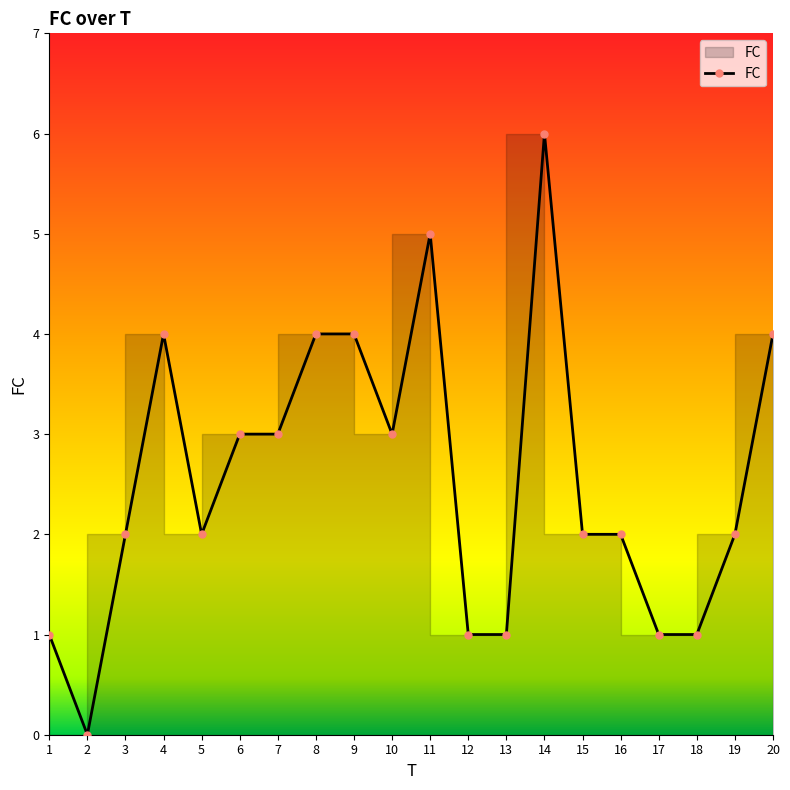

The chart shows a value of 1 at 18. True or false?

False